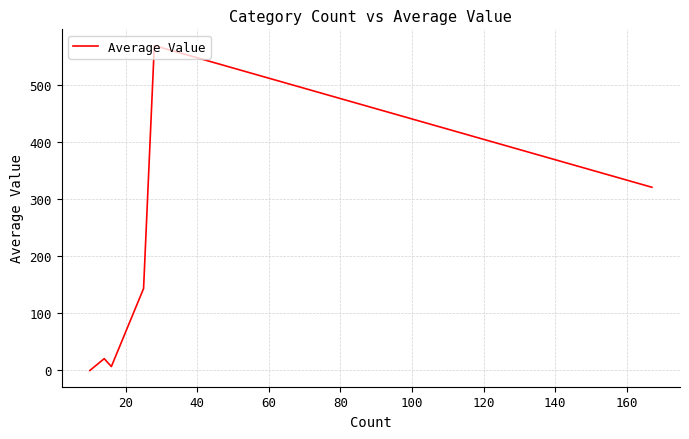

How many interior local valleys (lower than both neighbors) does the data have?

1